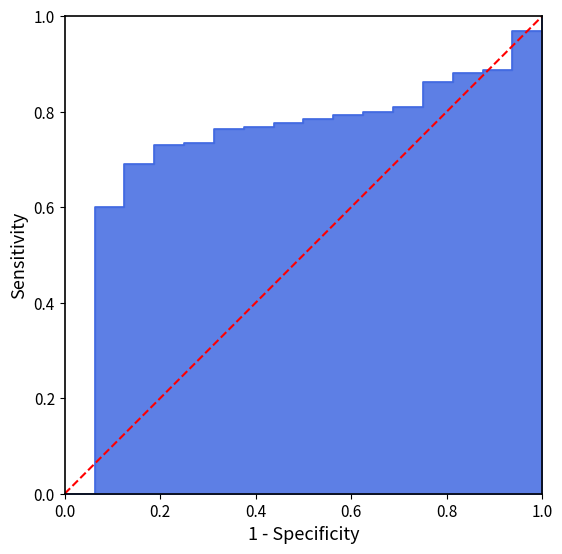

What is the difference between the maximum and minimum values?

1